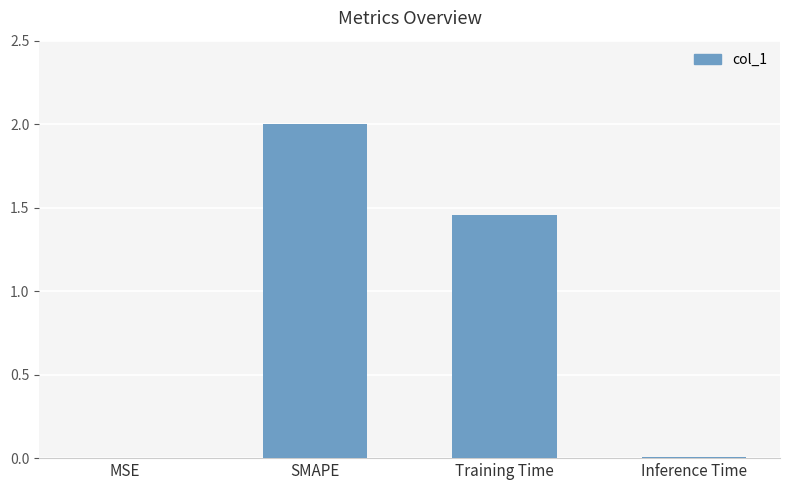

What is the sum of all values?

3.5